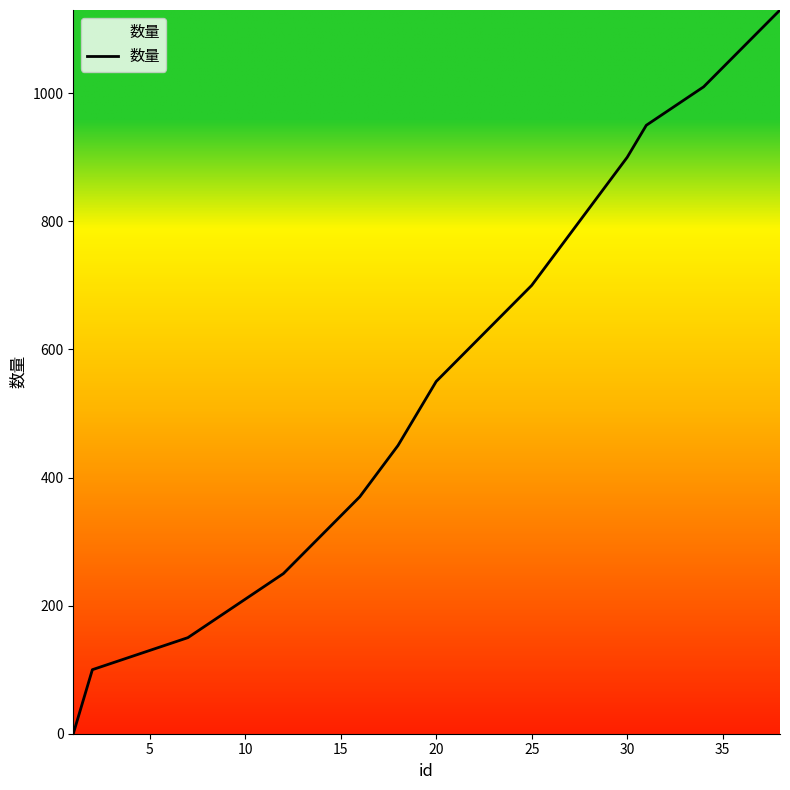

True or false: the data has more than 0 interior local peaks.

False